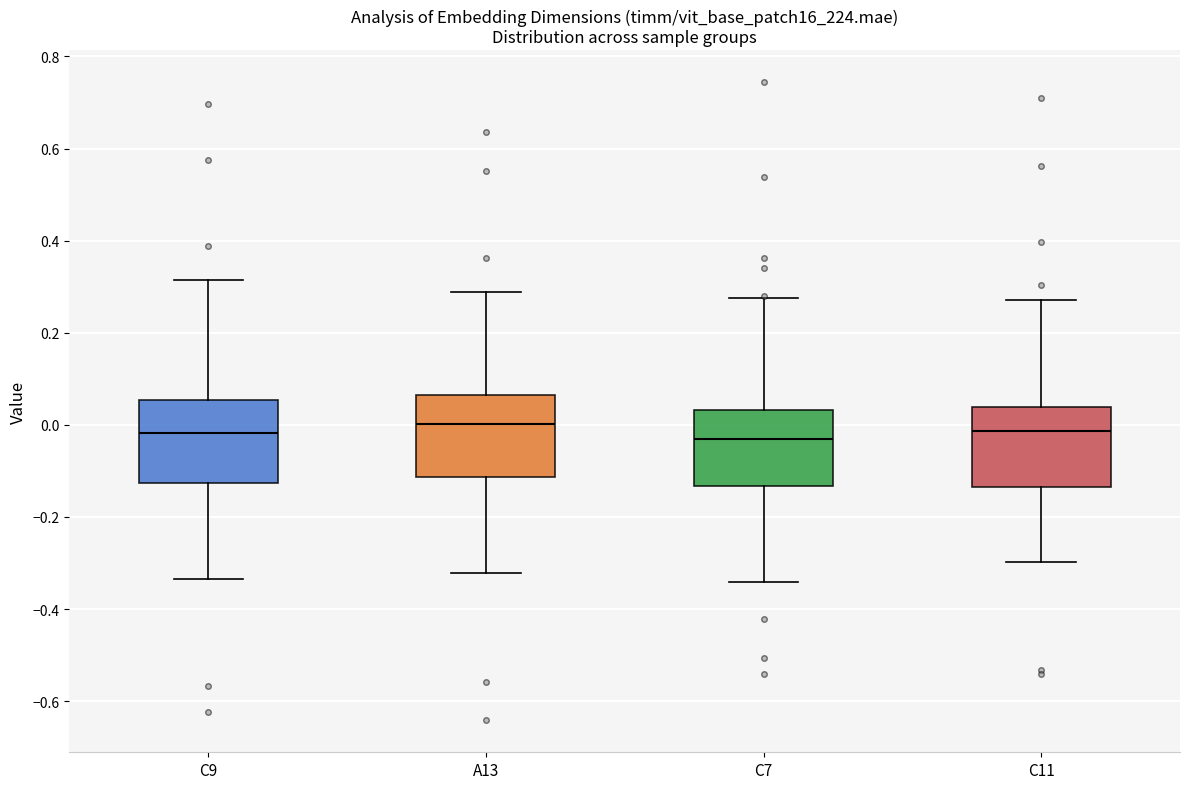

Reading left to right, transcribe this box plot: for each box, give where its median line is, the range the box spans, and where its two whiskers end, as read against the y-axis. The values are not printed on the chart, so give them approximately, as read against the axis.

C9: median -0.02, box -0.12 to 0.06, whiskers -0.34 to 0.32
A13: median 0.00, box -0.12 to 0.06, whiskers -0.32 to 0.28
C7: median -0.04, box -0.14 to 0.04, whiskers -0.34 to 0.28
C11: median -0.02, box -0.14 to 0.04, whiskers -0.30 to 0.28